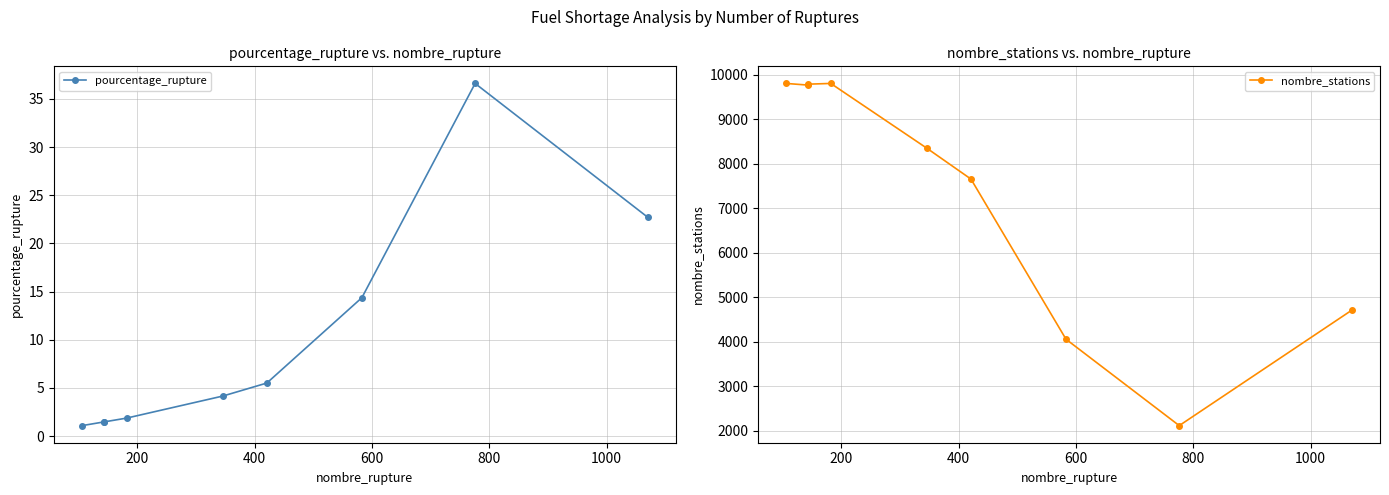

In pourcentage_rupture, how many points are higher than both neighbors (excluding endpoints)?

1